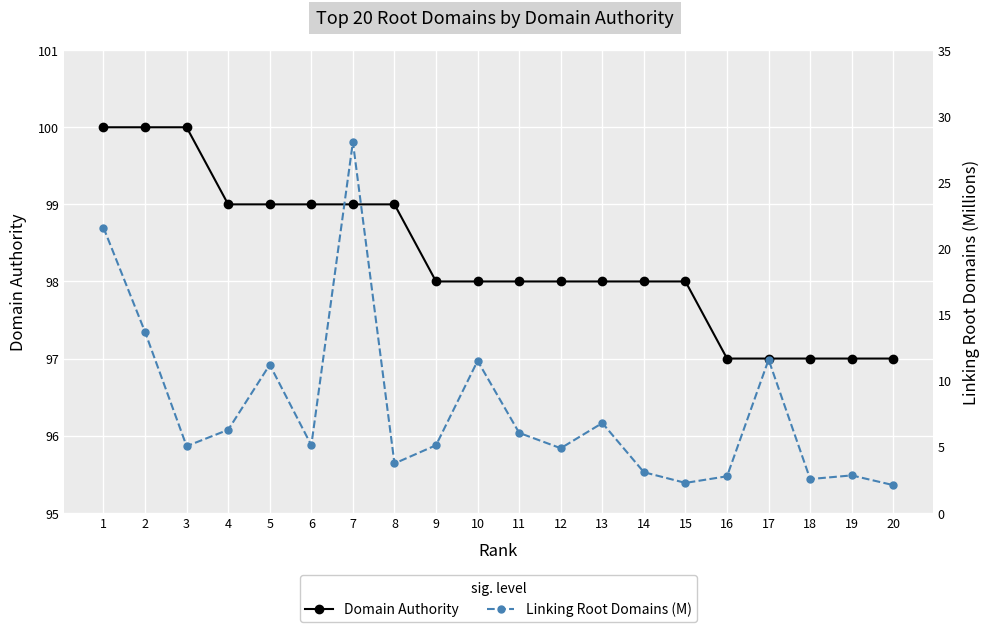

Which label corresponds to the smallest value in the chart?

20